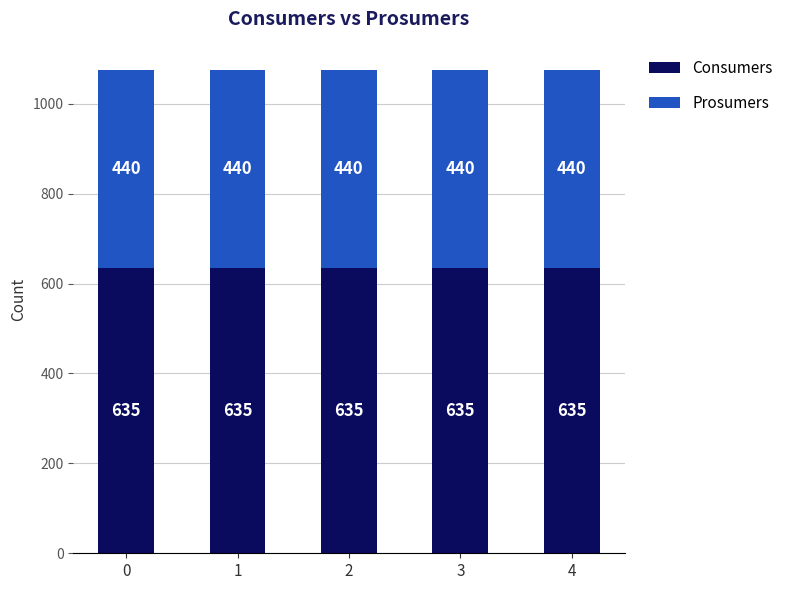

What is the sum of all Consumers values?

3175